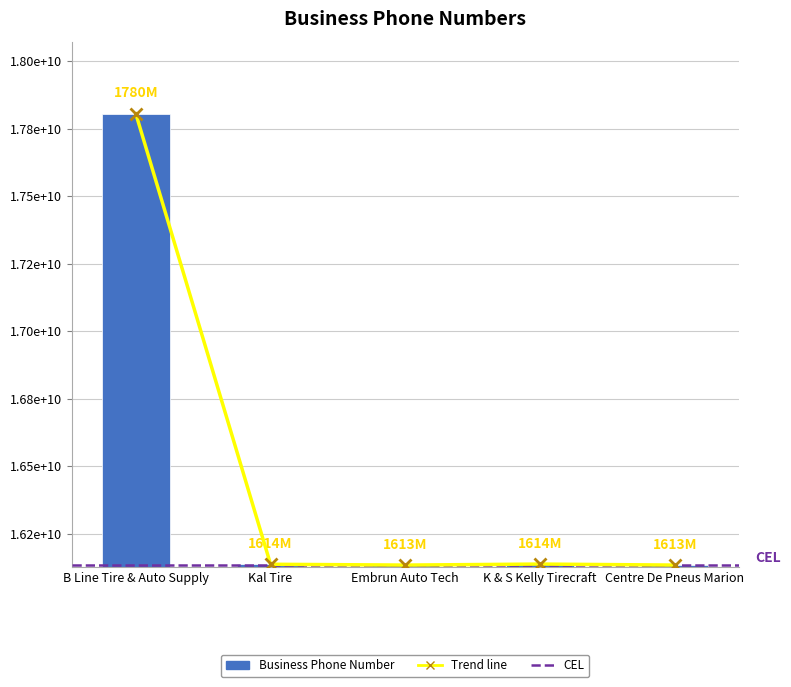

How many data points does each series have?

5